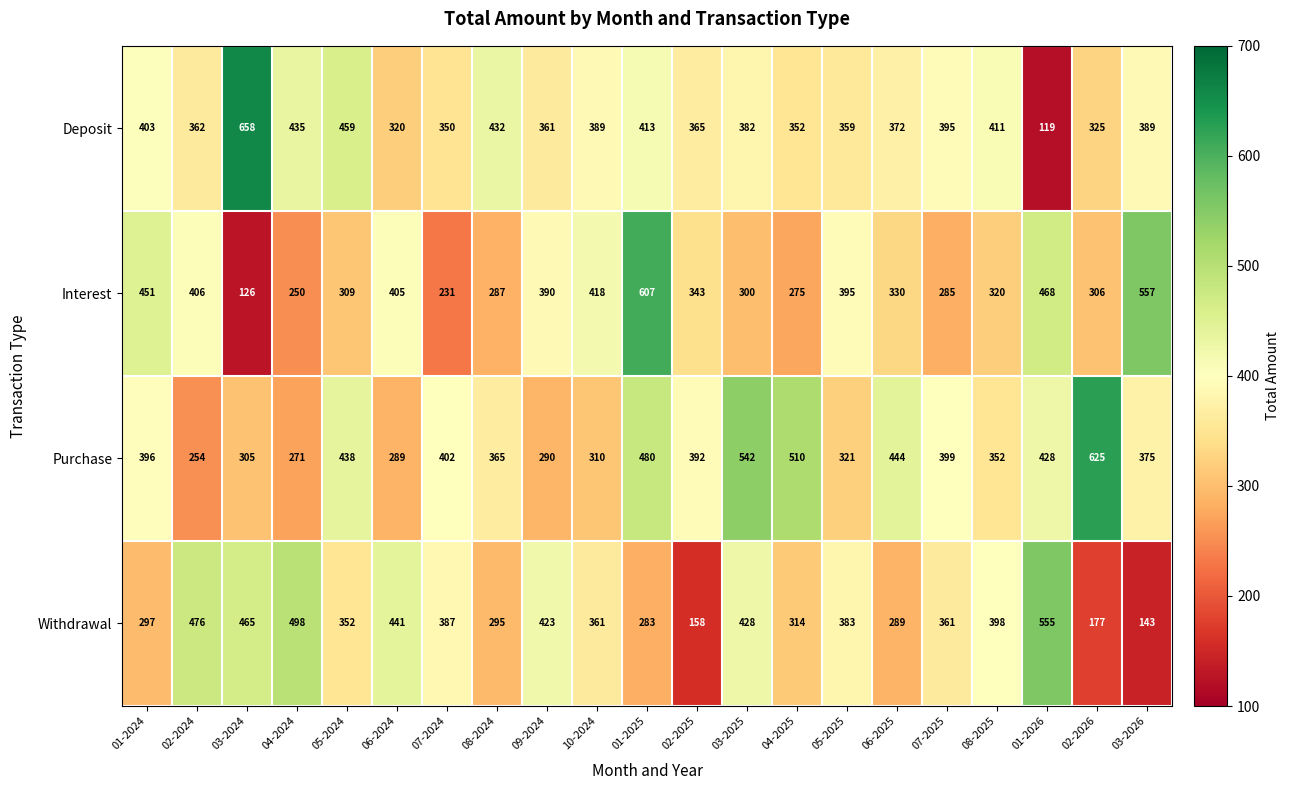

Is it true that Withdrawal equals 423 at 09-2024?

True